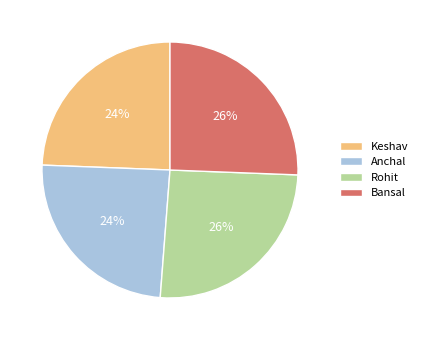

What percentage is the Bansal slice, to the nearest percent?

26%